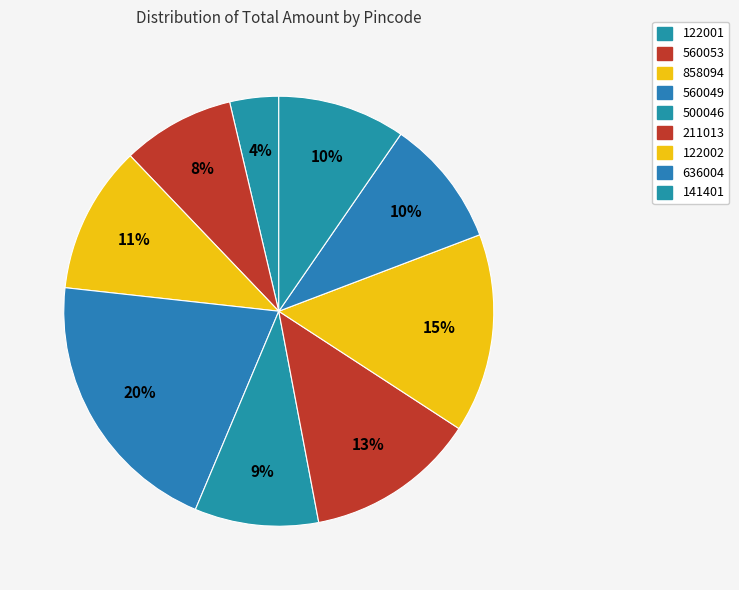

What percentage is the 122001 slice, to the nearest percent?

4%